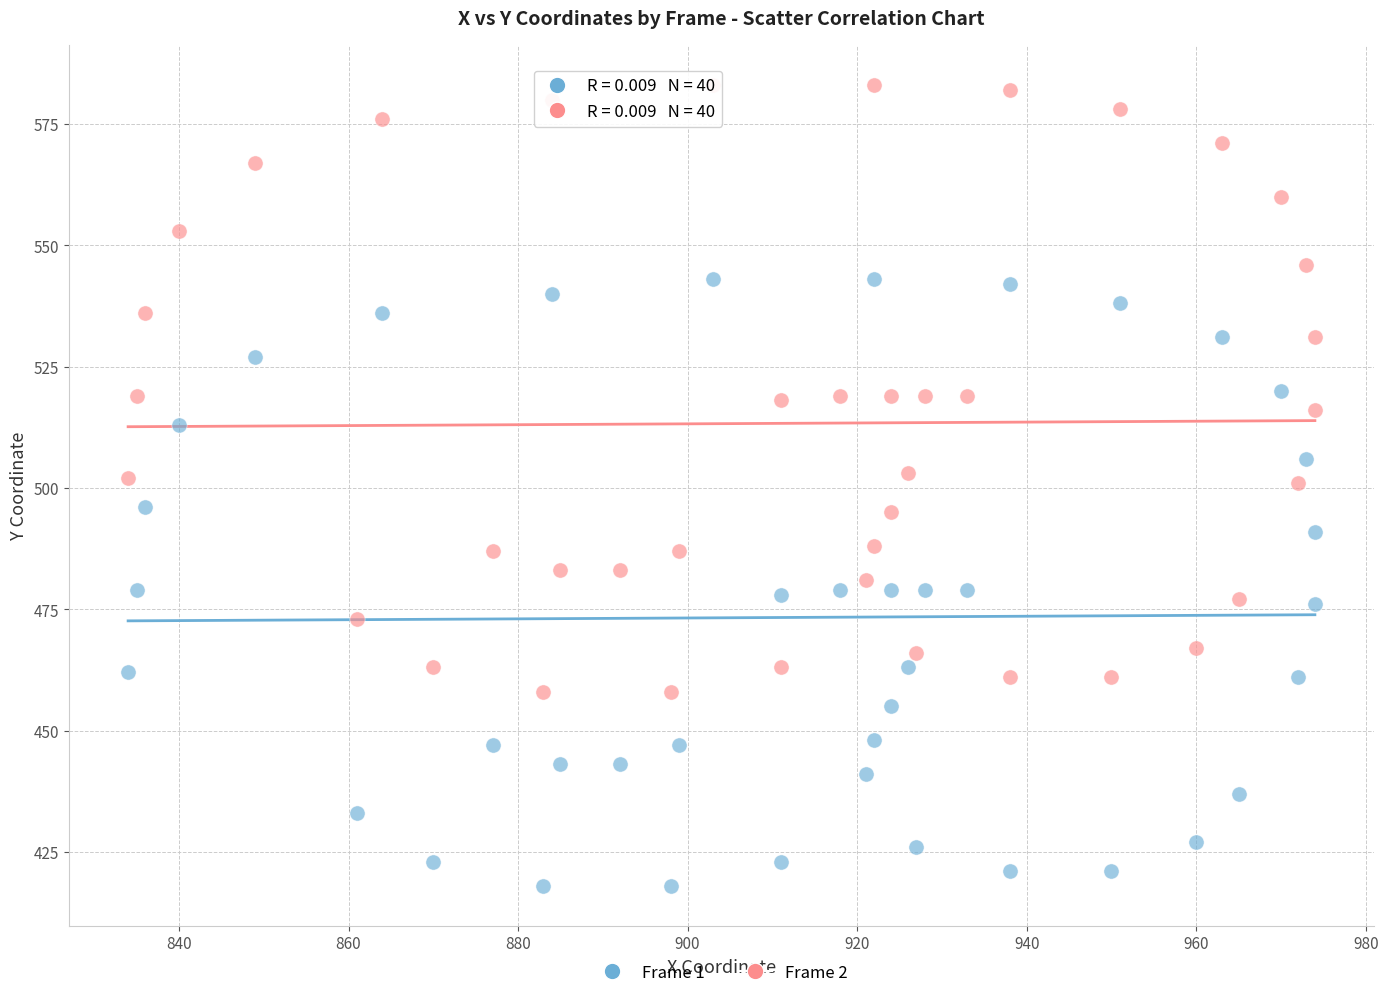

What are all the series names shown in the legend?

Frame 1, Frame 2